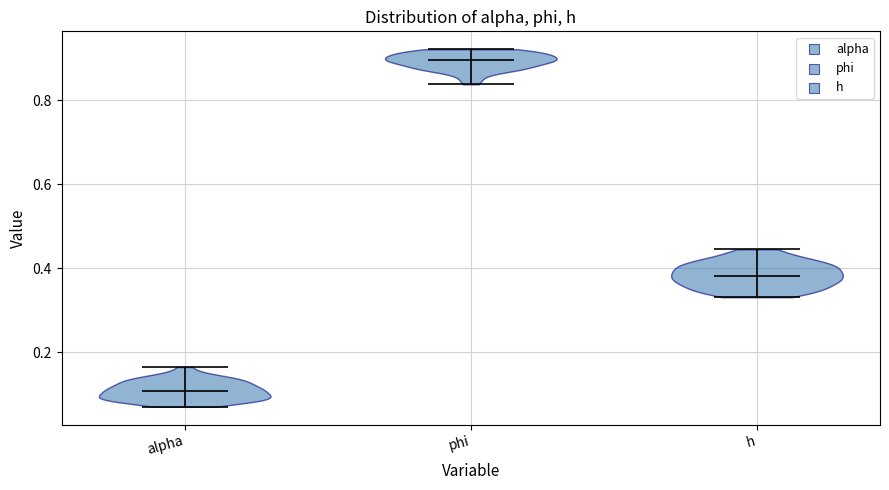

Which violin has the highest median line?

phi